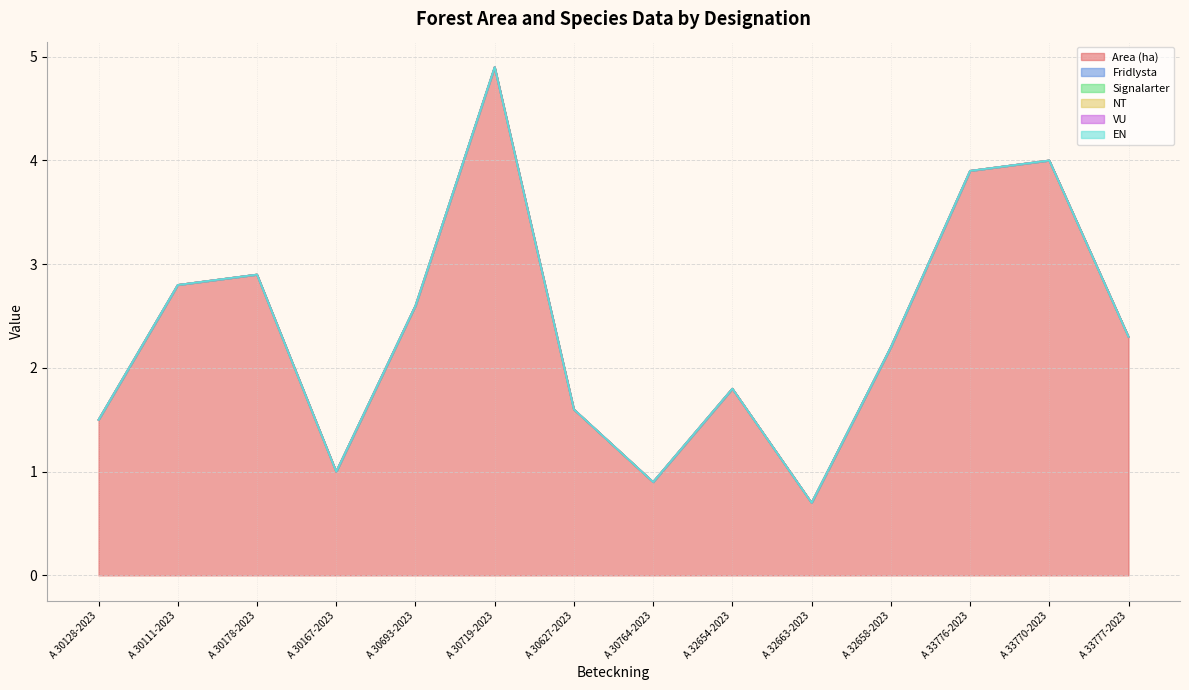

At which label does EN reach its minimum?

A 30128-2023